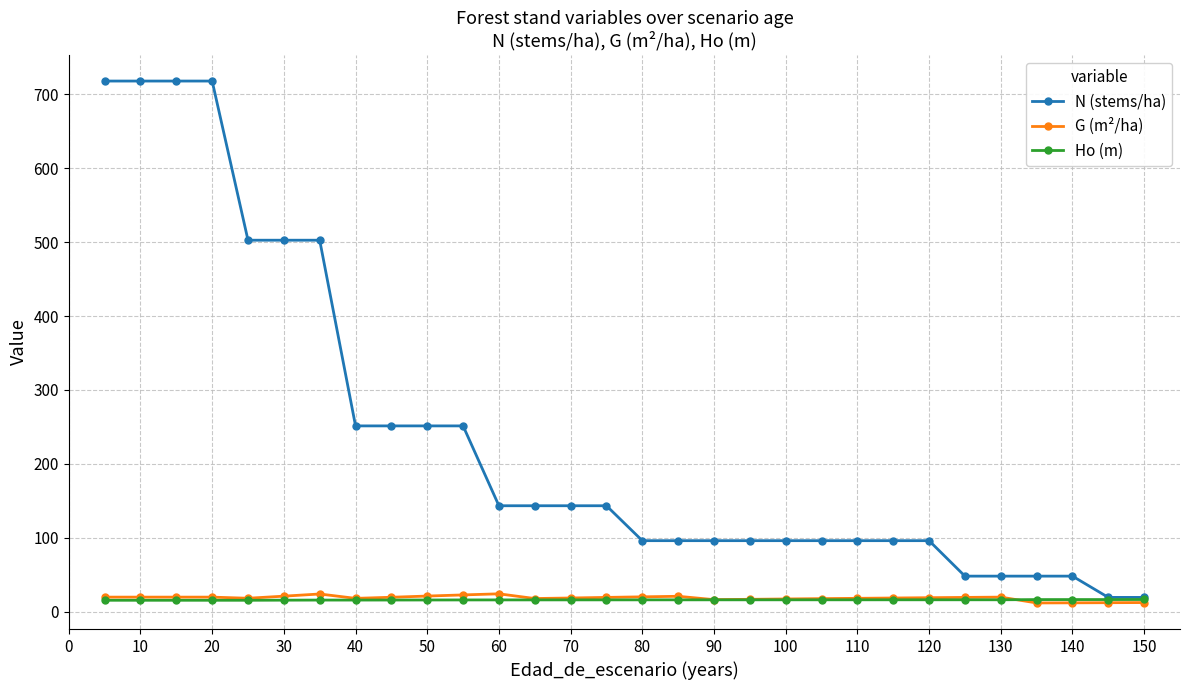

What is the value of the G (m²/ha) point at the 18th from the left?

16.2